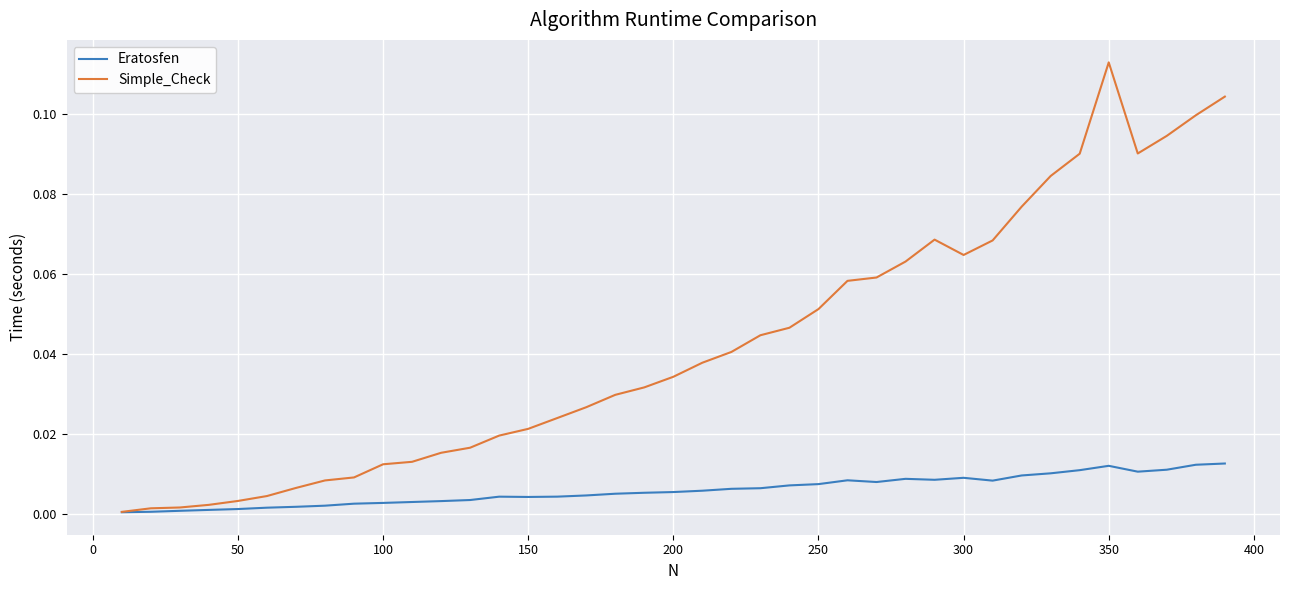

What are all the series names shown in the legend?

Eratosfen, Simple_Check